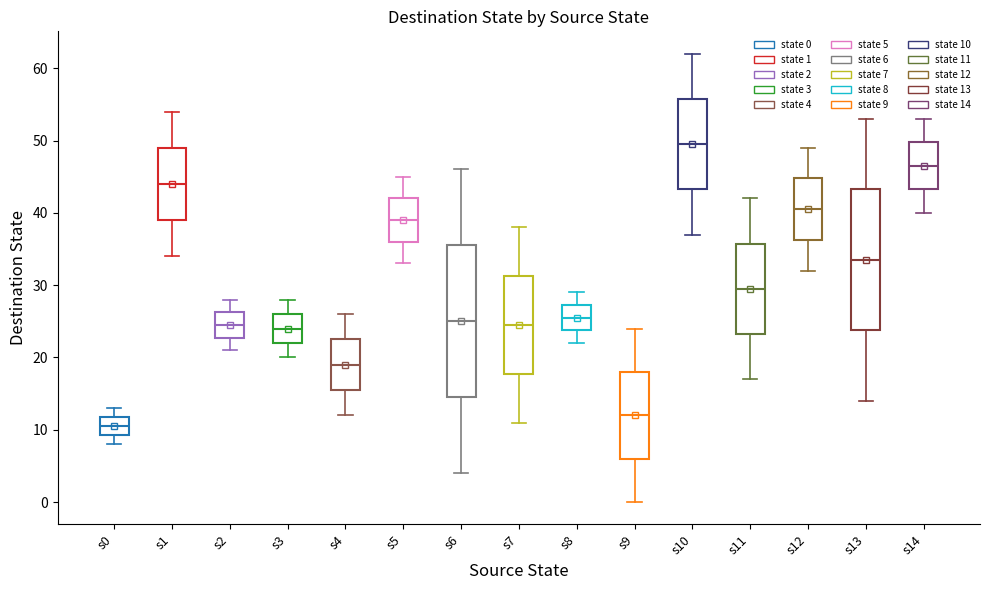

Reading left to right, transcribe this box plot: for each box, give where its median line is, the range the box spans, and where its two whiskers end, as read against the y-axis. The values are not printed on the chart, so give them approximately, as read against the axis.

s0: median 11, box 9 to 12, whiskers 8 to 13
s1: median 44, box 39 to 49, whiskers 34 to 54
s2: median 25, box 23 to 26, whiskers 21 to 28
s3: median 24, box 22 to 26, whiskers 20 to 28
s4: median 19, box 16 to 23, whiskers 12 to 26
s5: median 39, box 36 to 42, whiskers 33 to 45
s6: median 25, box 15 to 36, whiskers 4 to 46
s7: median 25, box 18 to 31, whiskers 11 to 38
s8: median 26, box 24 to 27, whiskers 22 to 29
s9: median 12, box 6 to 18, whiskers 0 to 24
s10: median 50, box 43 to 56, whiskers 37 to 62
s11: median 30, box 23 to 36, whiskers 17 to 42
s12: median 41, box 36 to 45, whiskers 32 to 49
s13: median 34, box 24 to 43, whiskers 14 to 53
s14: median 47, box 43 to 50, whiskers 40 to 53